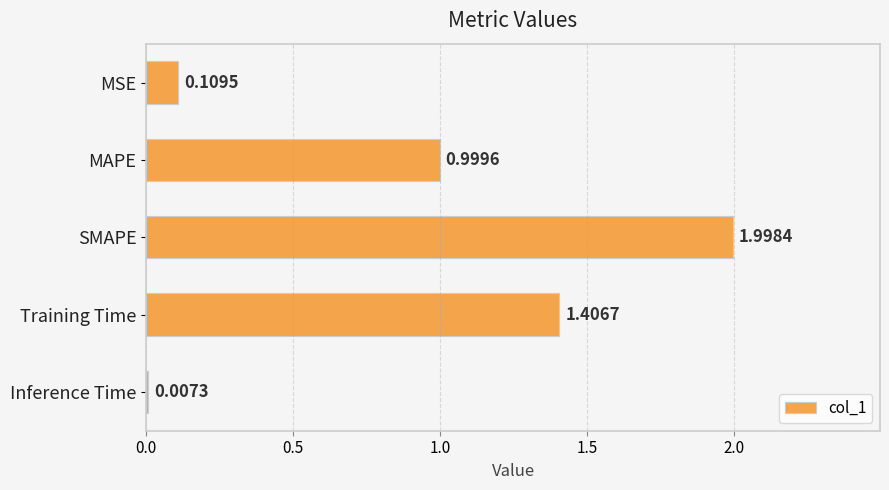

What is the sum of all values?

4.5